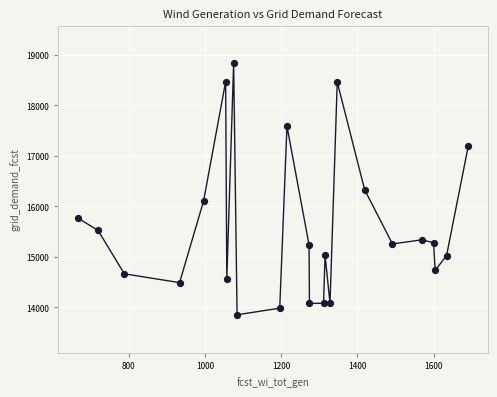

What is the range of Y values (max minus min)?

4980